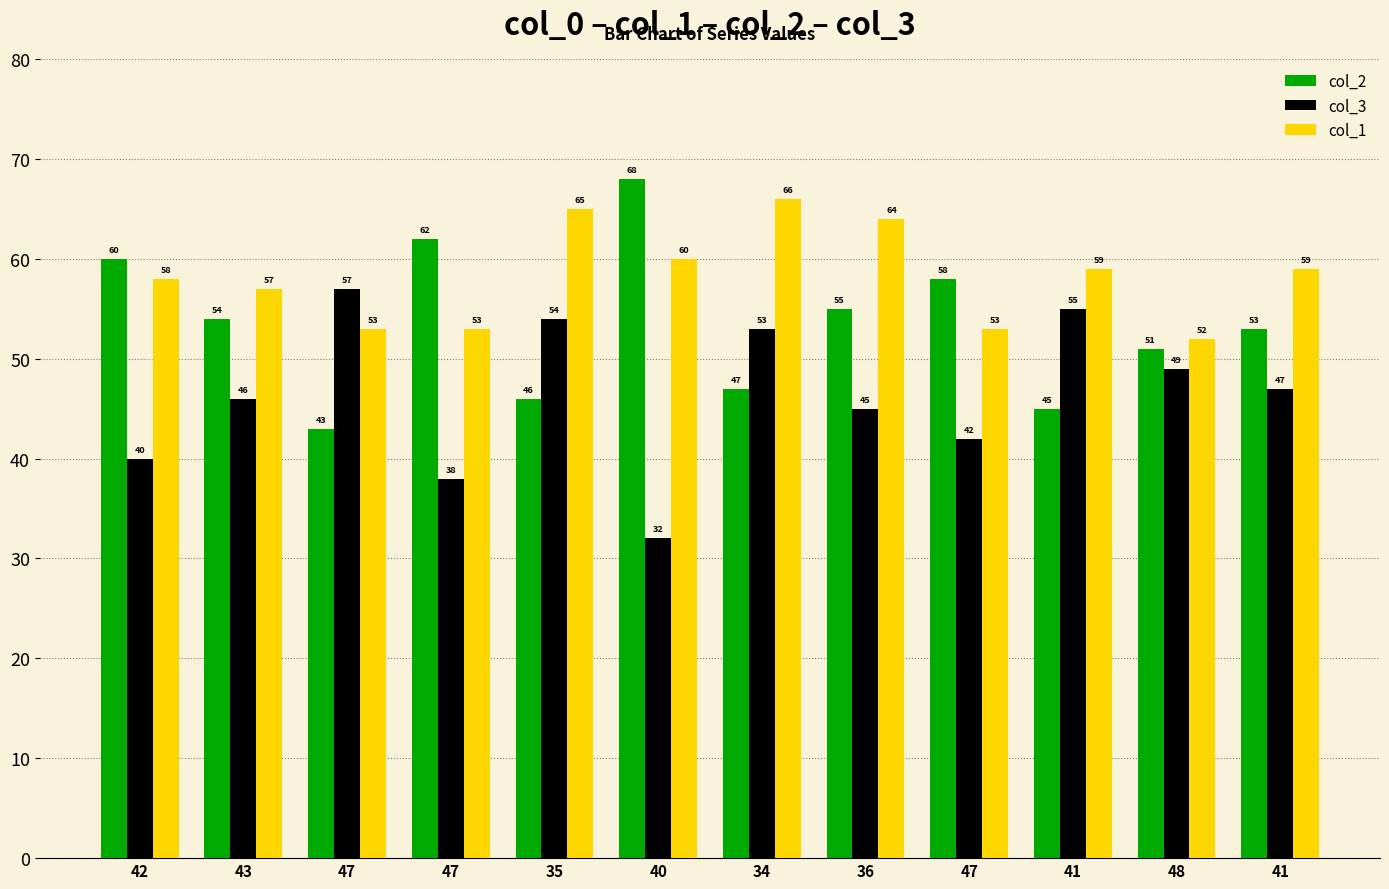

Between 36 and 47, which is larger?

47